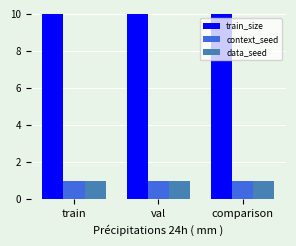

How many bars are there in each group?

3